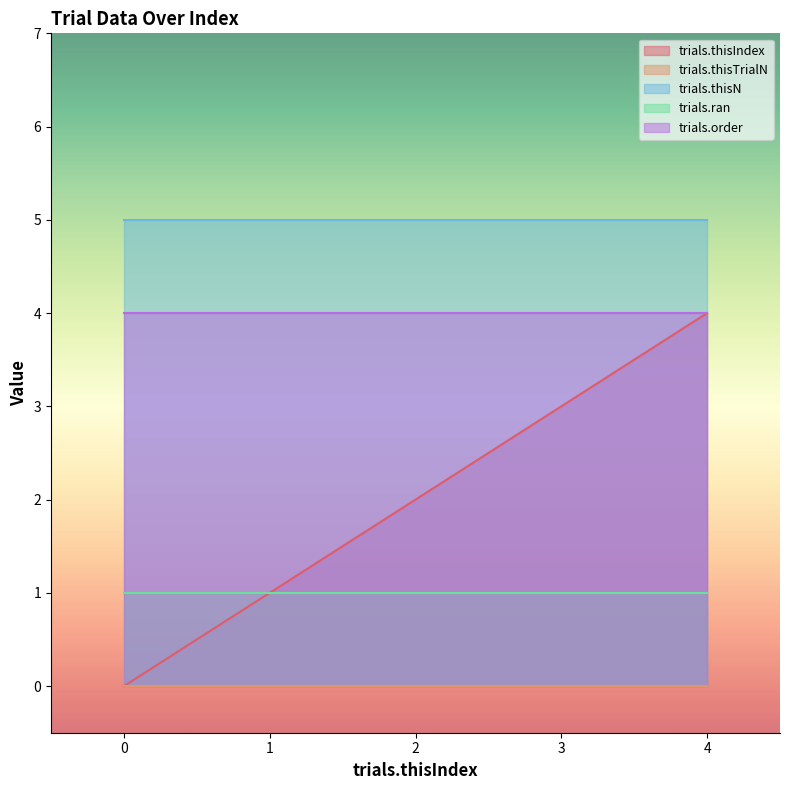

At how many categories does at least one series exceed 1?

5